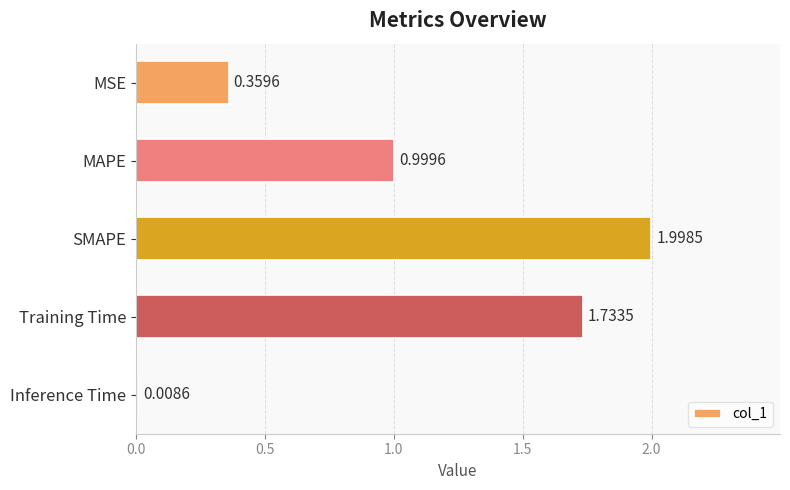

Between SMAPE and MSE, which is larger?

SMAPE